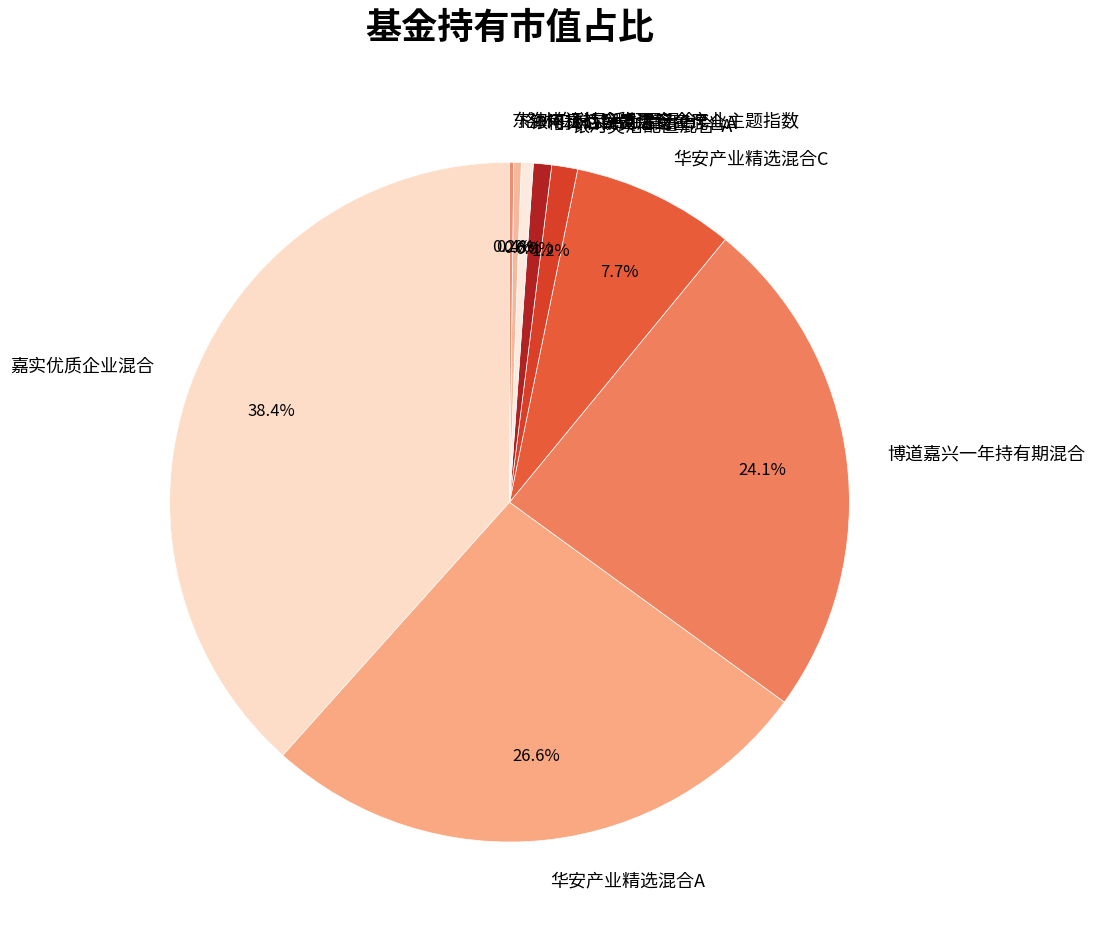

Do 华安产业精选混合A and 银河灵活配置混合-A together represent more than half of the pie?

No